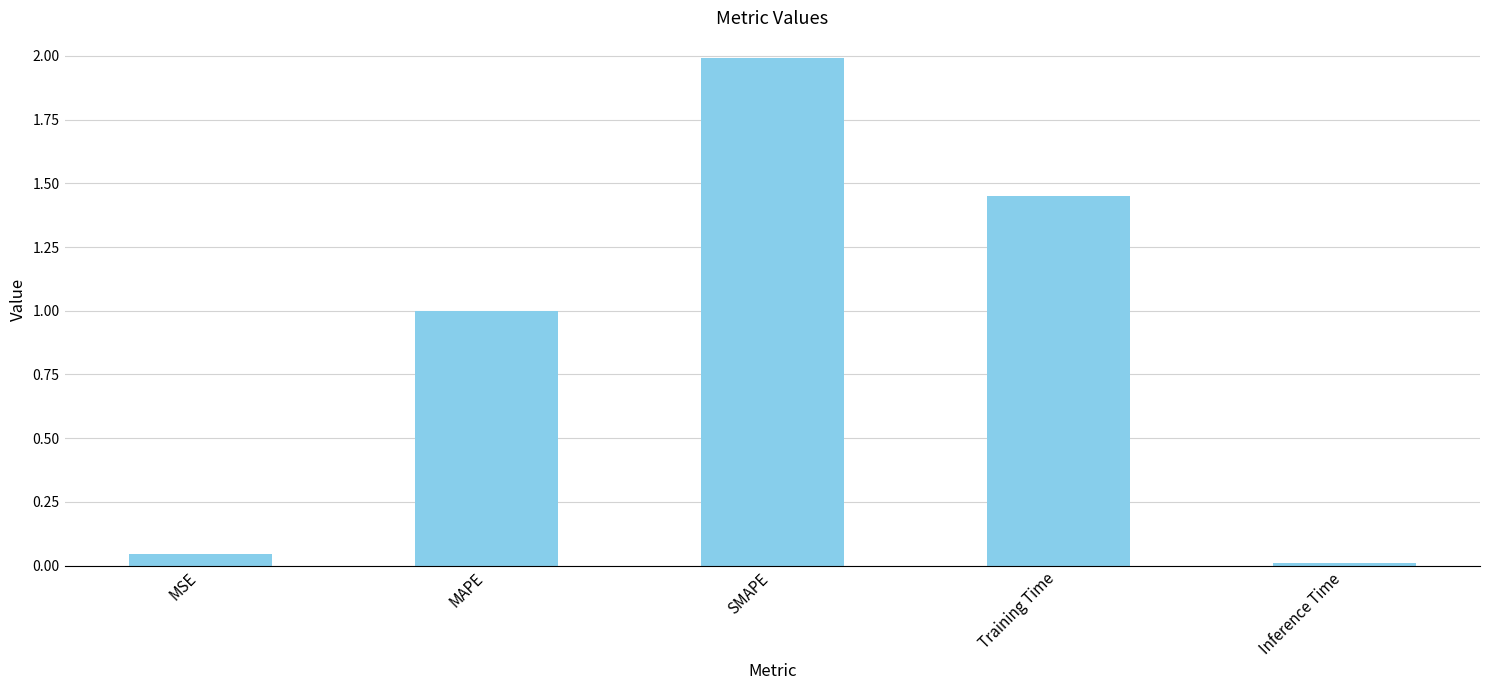

What is the change in value from MAPE to SMAPE?

+1.0